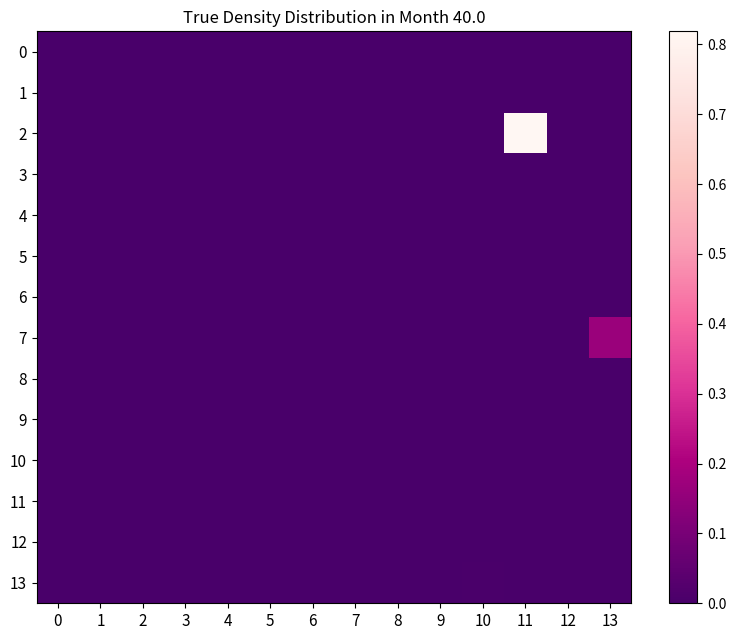

Reading left to right, what are all the values shown in this chart?

0: 0=0.0	1=0.0	2=0.0	3=0.0	4=0.0	5=0.0	6=0.0	7=0.0	8=0.0	9=0.0	10=0.0	11=0.0	12=0.0	13=0.0
1: 0=0.0	1=0.0	2=0.0	3=0.0	4=0.0	5=0.0	6=0.0	7=0.0	8=0.0	9=0.0	10=0.0	11=0.0	12=0.0	13=0.0
2: 0=0.0	1=0.0	2=0.0	3=0.0	4=0.0	5=0.0	6=0.0	7=0.0	8=0.0	9=0.0	10=0.0	11=0.8	12=0.0	13=0.0
3: 0=0.0	1=0.0	2=0.0	3=0.0	4=0.0	5=0.0	6=0.0	7=0.0	8=0.0	9=0.0	10=0.0	11=0.0	12=0.0	13=0.0
4: 0=0.0	1=0.0	2=0.0	3=0.0	4=0.0	5=0.0	6=0.0	7=0.0	8=0.0	9=0.0	10=0.0	11=0.0	12=0.0	13=0.0
5: 0=0.0	1=0.0	2=0.0	3=0.0	4=0.0	5=0.0	6=0.0	7=0.0	8=0.0	9=0.0	10=0.0	11=0.0	12=0.0	13=0.0
6: 0=0.0	1=0.0	2=0.0	3=0.0	4=0.0	5=0.0	6=0.0	7=0.0	8=0.0	9=0.0	10=0.0	11=0.0	12=0.0	13=0.0
7: 0=0.0	1=0.0	2=0.0	3=0.0	4=0.0	5=0.0	6=0.0	7=0.0	8=0.0	9=0.0	10=0.0	11=0.0	12=0.0	13=0.2
8: 0=0.0	1=0.0	2=0.0	3=0.0	4=0.0	5=0.0	6=0.0	7=0.0	8=0.0	9=0.0	10=0.0	11=0.0	12=0.0	13=0.0
9: 0=0.0	1=0.0	2=0.0	3=0.0	4=0.0	5=0.0	6=0.0	7=0.0	8=0.0	9=0.0	10=0.0	11=0.0	12=0.0	13=0.0
10: 0=0.0	1=0.0	2=0.0	3=0.0	4=0.0	5=0.0	6=0.0	7=0.0	8=0.0	9=0.0	10=0.0	11=0.0	12=0.0	13=0.0
11: 0=0.0	1=0.0	2=0.0	3=0.0	4=0.0	5=0.0	6=0.0	7=0.0	8=0.0	9=0.0	10=0.0	11=0.0	12=0.0	13=0.0
12: 0=0.0	1=0.0	2=0.0	3=0.0	4=0.0	5=0.0	6=0.0	7=0.0	8=0.0	9=0.0	10=0.0	11=0.0	12=0.0	13=0.0
13: 0=0.0	1=0.0	2=0.0	3=0.0	4=0.0	5=0.0	6=0.0	7=0.0	8=0.0	9=0.0	10=0.0	11=0.0	12=0.0	13=0.0